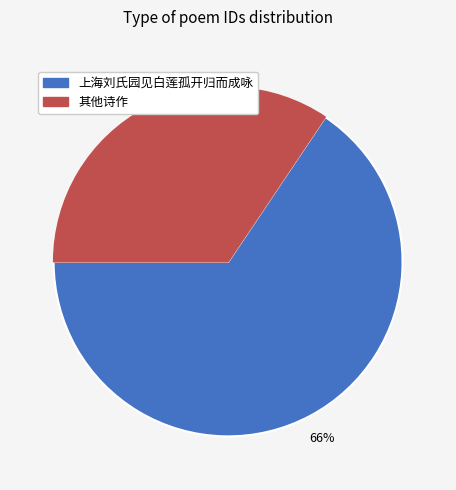

Is there any slice that represents more than half of the pie?

Yes